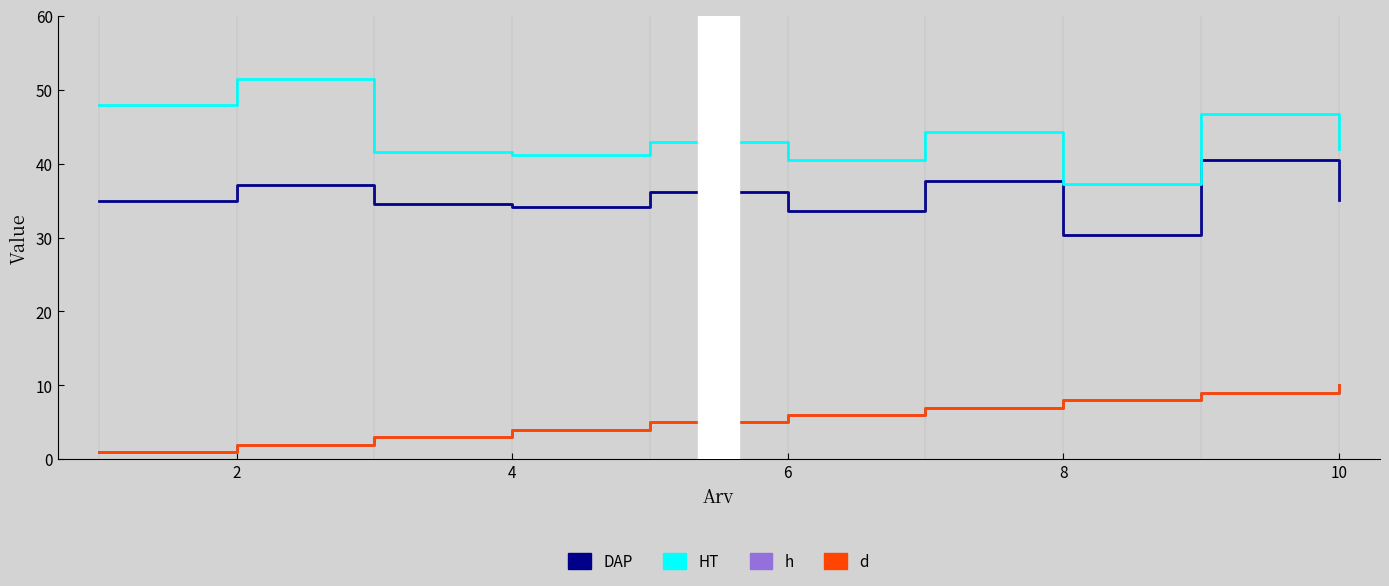

What is the difference between the second highest and second lowest values in the d series?

7.0